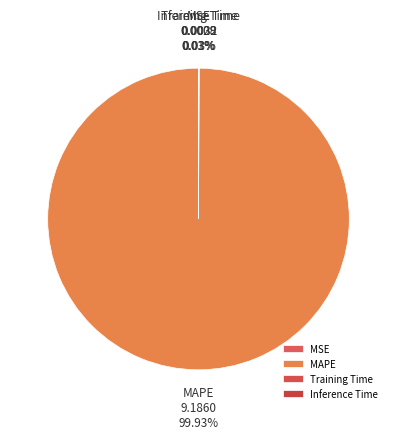

To the nearest percent, what is the difference between the largest and smallest slice percentages?

100%